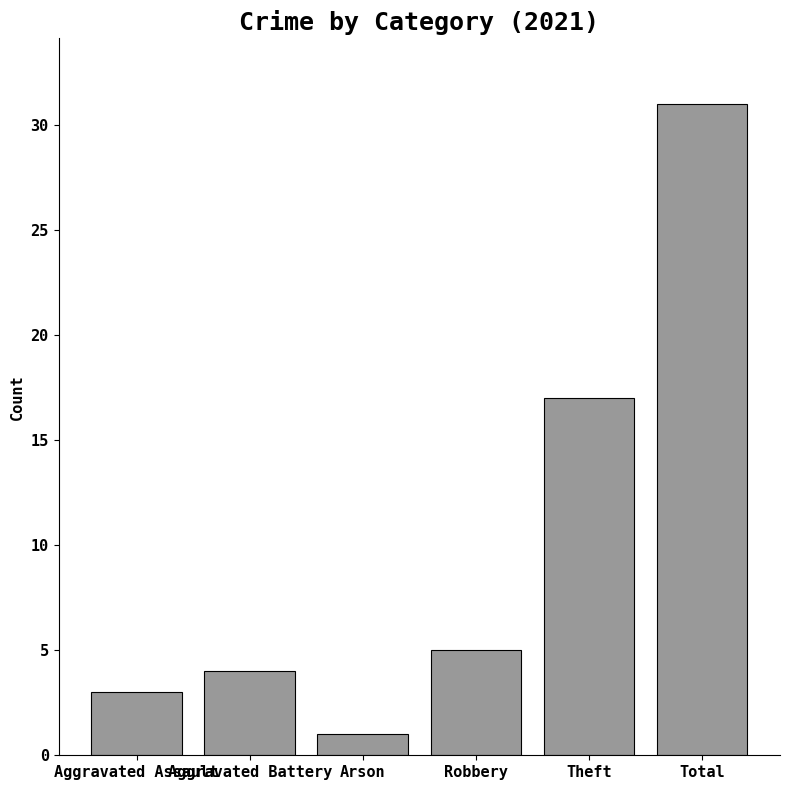

The value at Theft is 17. True or false?

True